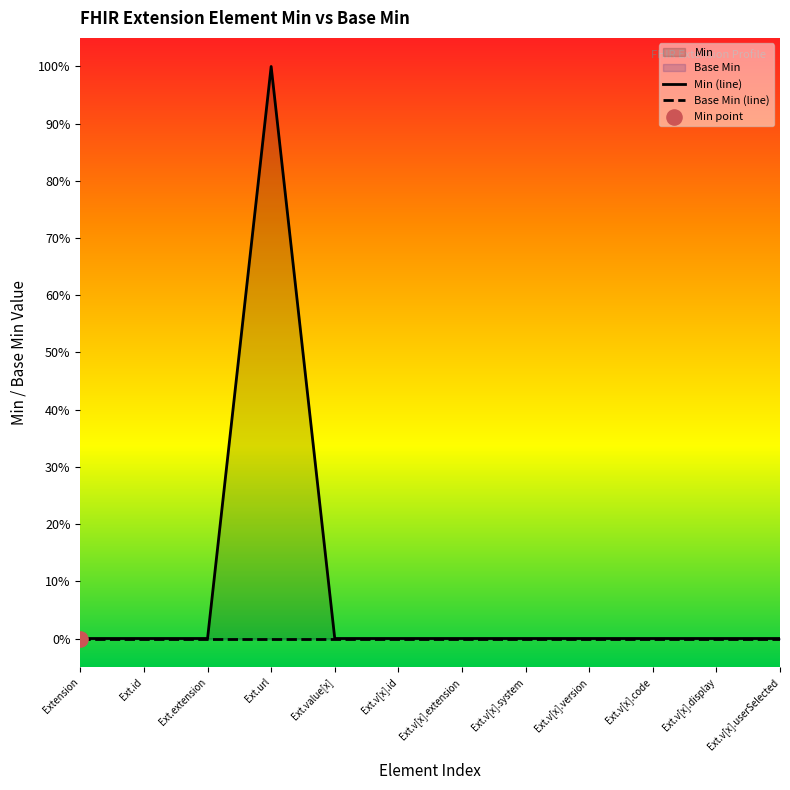

Is the value of Base Min (line) at Ext.v[x].version greater than the value of Min (line) at Ext.value[x]?

No